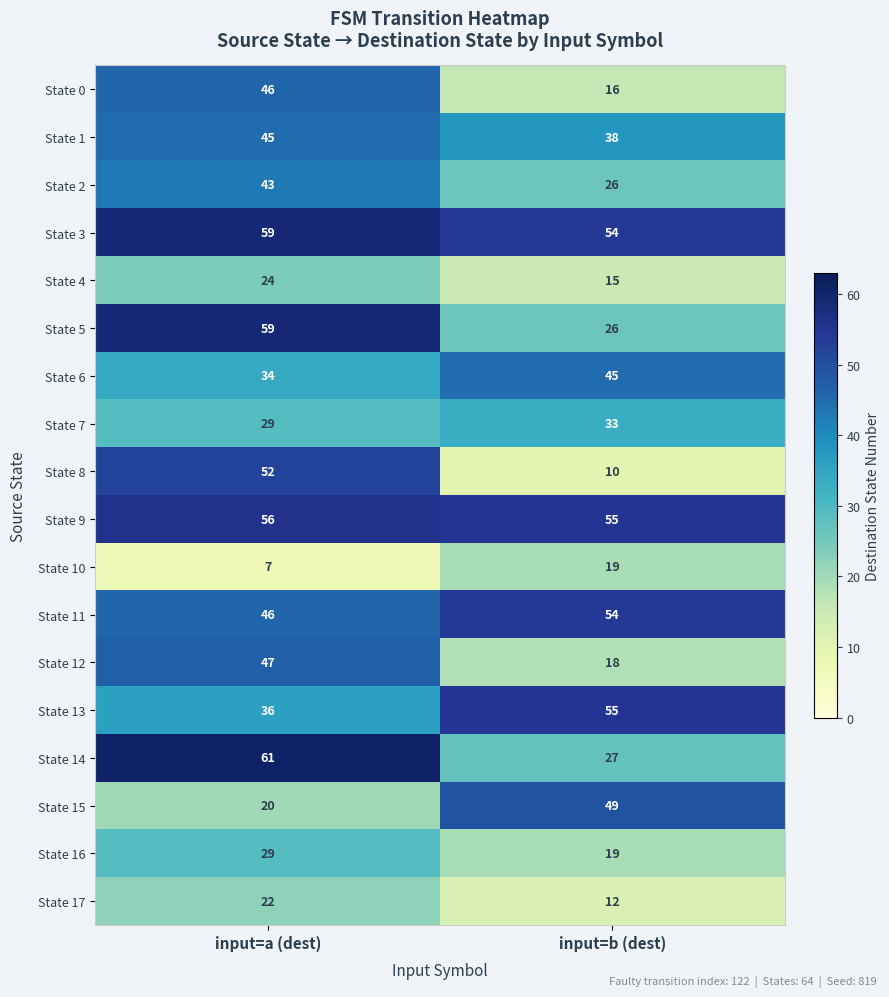

True or false: State 16 has a value of 11 at input=a (dest).

False